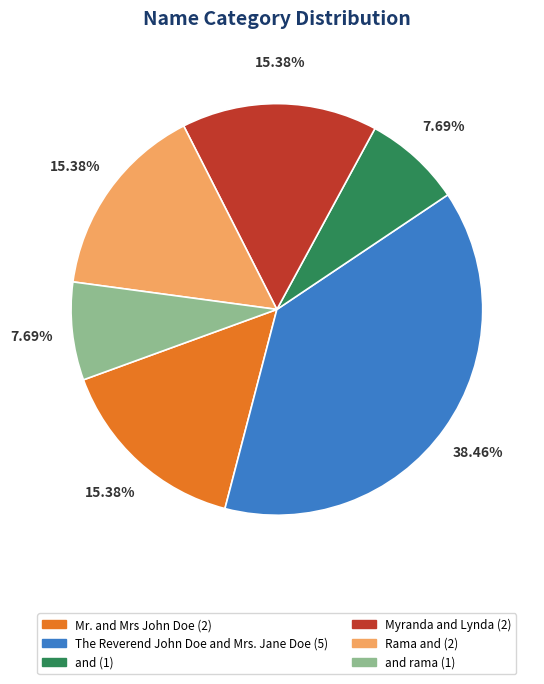

Is there any slice that represents more than half of the pie?

No